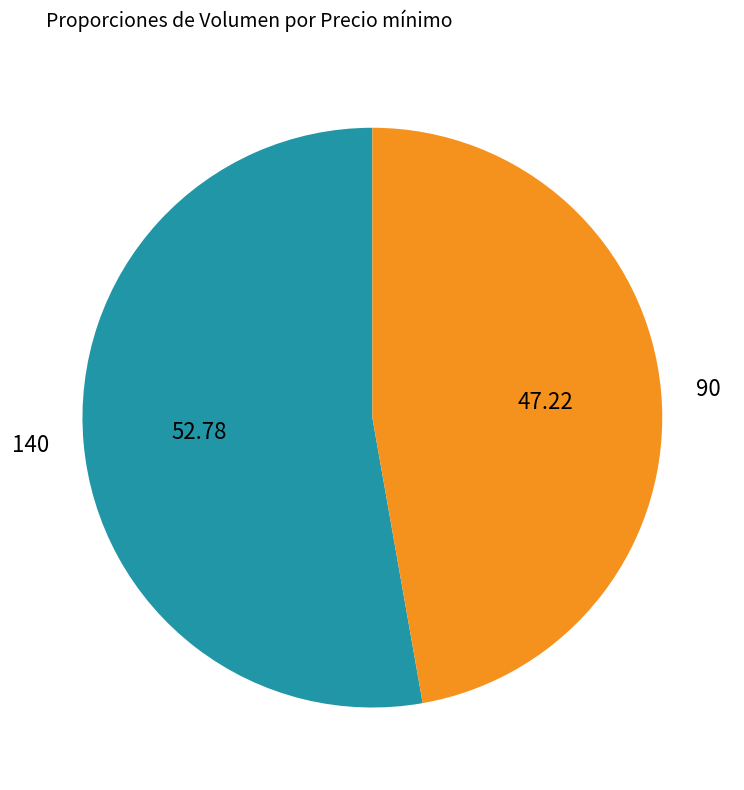

Rank the categories by value from lowest to highest.

90, 140